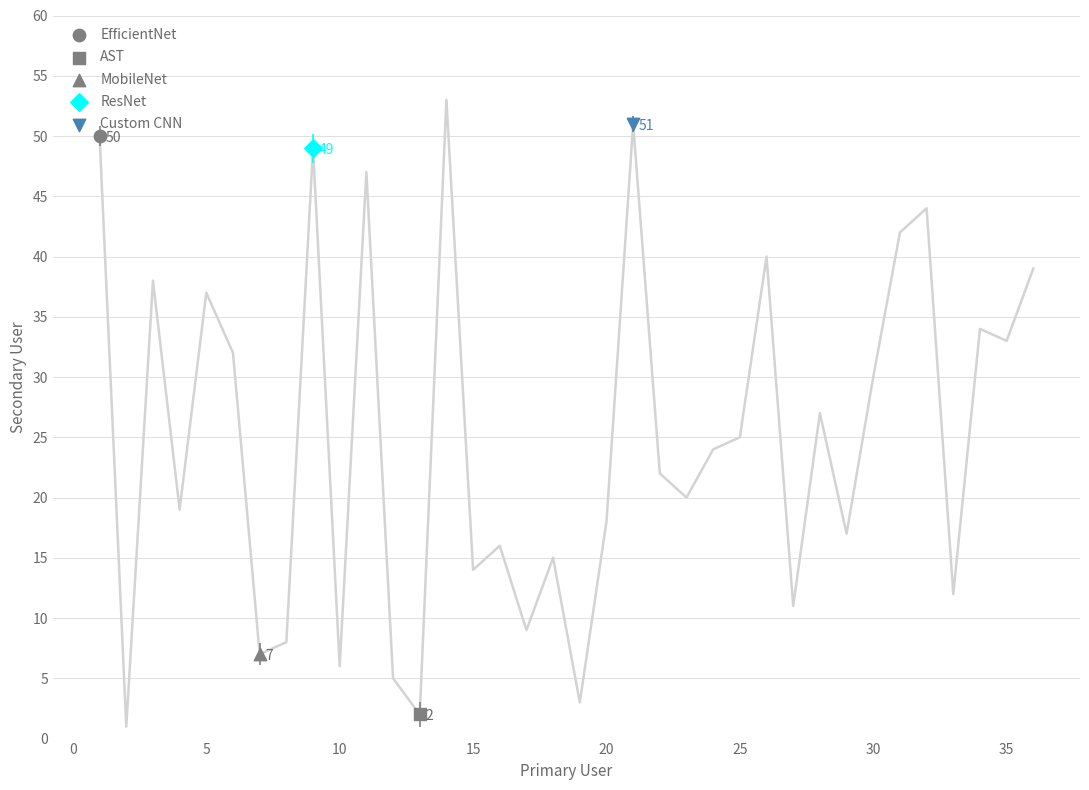

Approximately how many times larger is the value at 32 compared to 7?

6.3